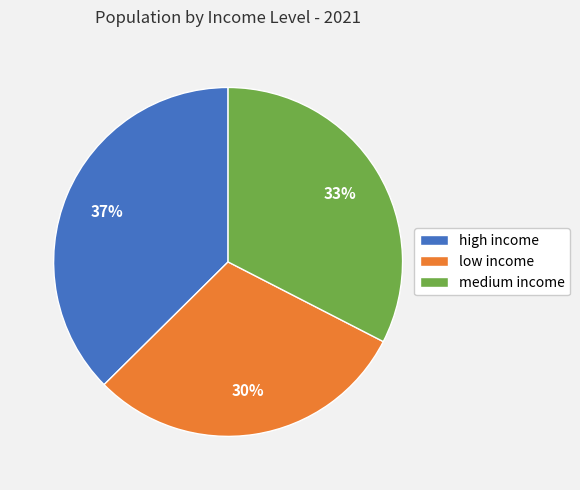

What is the ratio of the value at medium income to the value at high income?

0.9